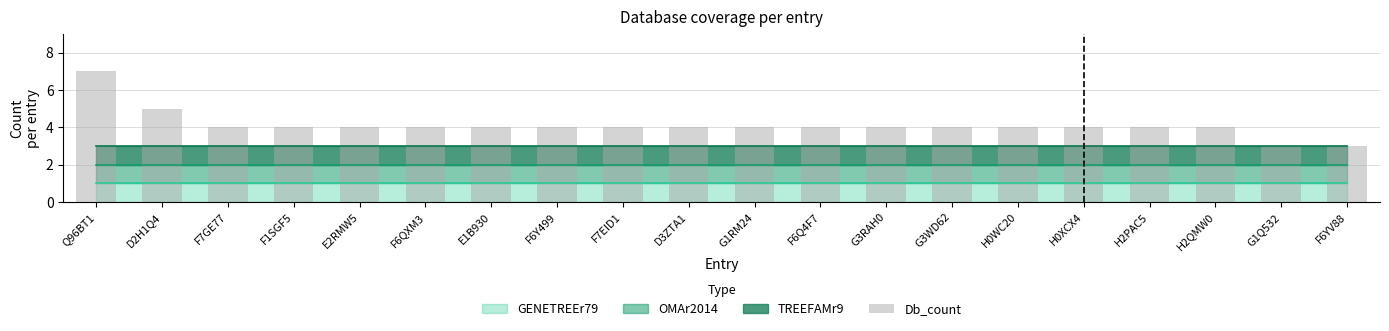

Count the number of data series in this chart.

1